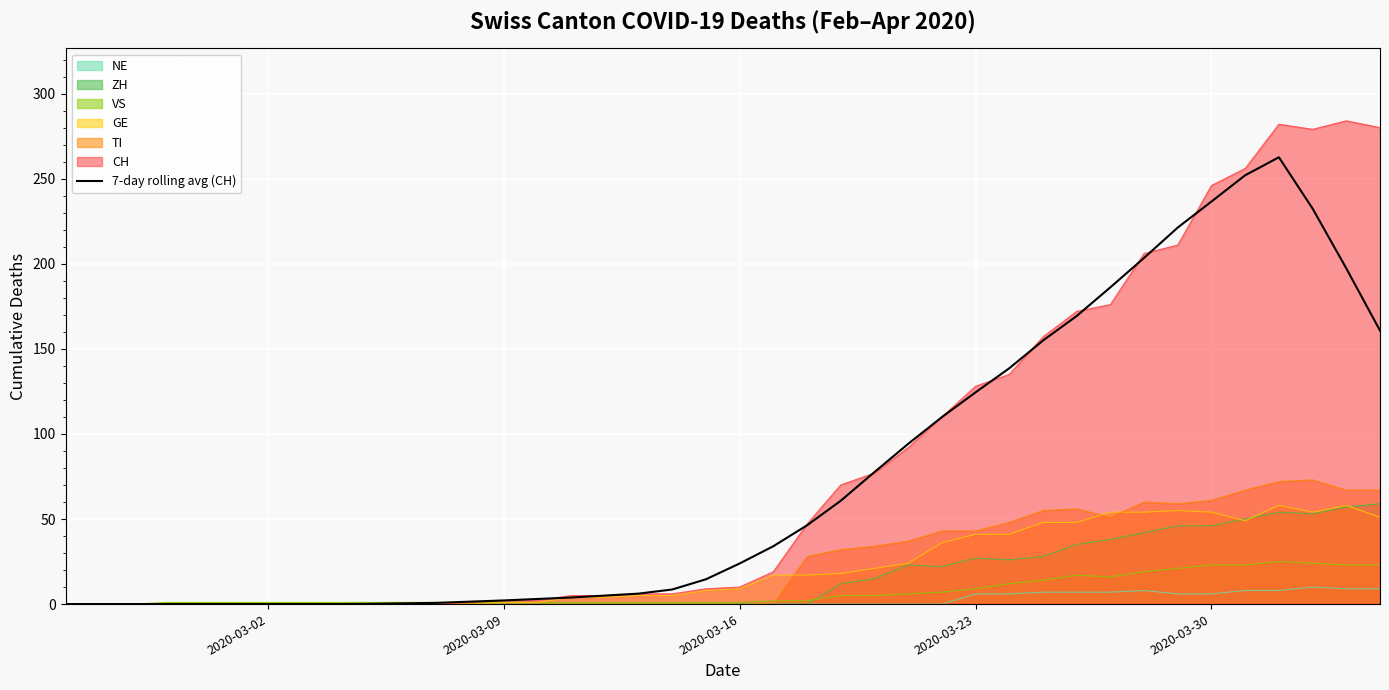

Reading right to left, extract all data points from this chart.

160.7	197.3	232.4	262.6	252.0	236.6	221.3	203.4	186.1	169.3	154.9	138.6	124.4	109.9	94.1	77.6	60.7	46.3	34.0	23.9	14.6	8.6	6.1	5.0	3.9	3.0	2.1	1.4	0.7	0.4	0.1	0.0	0.0	0.0	0.0	0.0	0.0	0.0	0.0	0.0